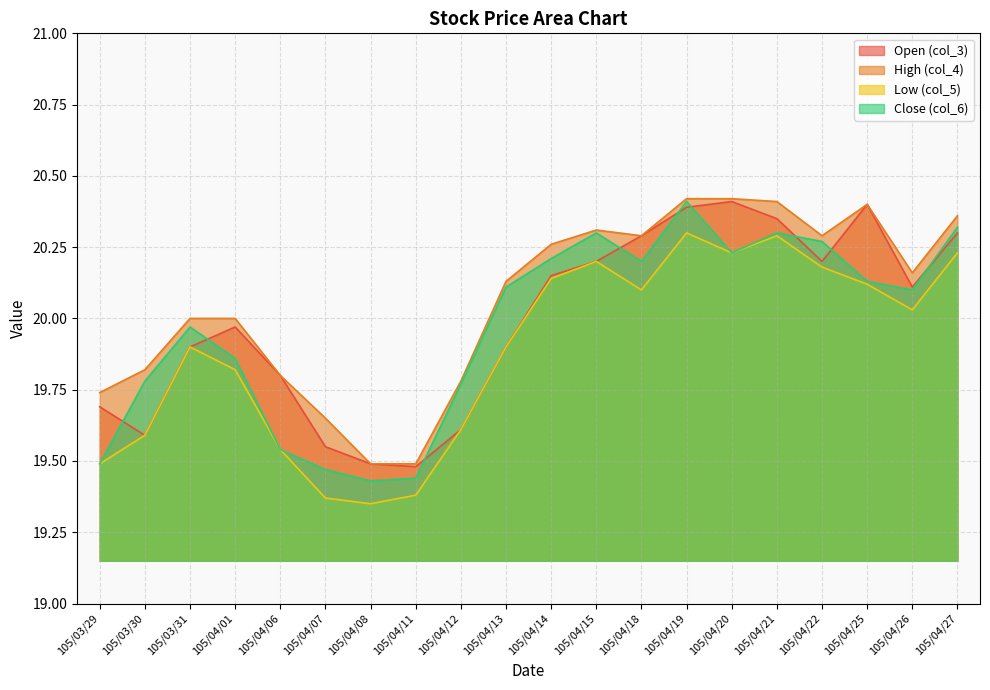

What position from the right is 105/03/29?

20